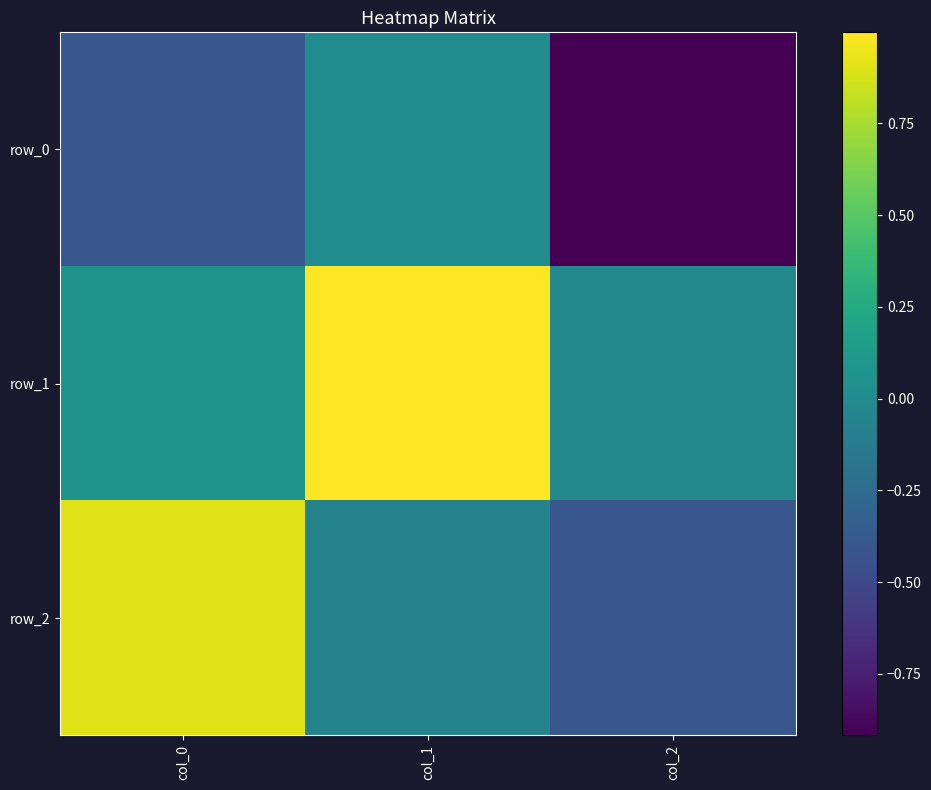

How many positive values does the row_0 series have?

1